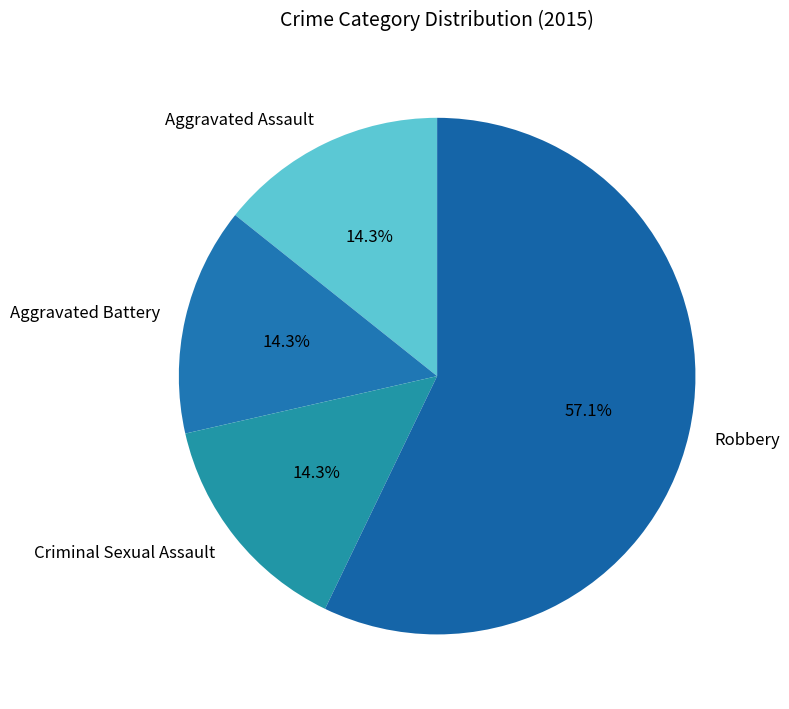

True or false: Aggravated Assault accounts for 14% of the total.

True